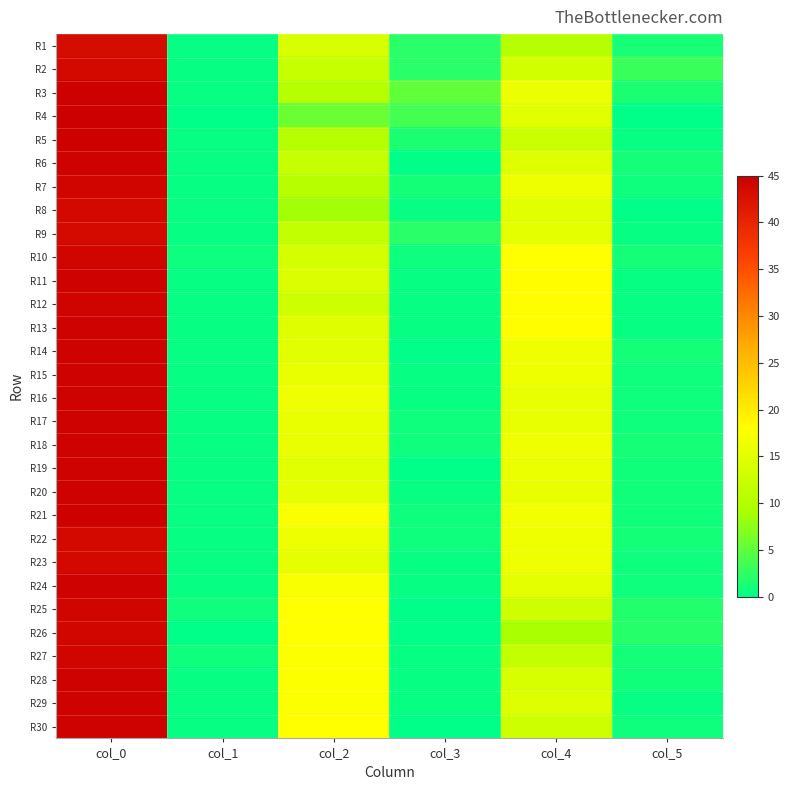

Reading left to right, extract all data points from this chart.

R1: col_0=43.2	col_1=0.4	col_2=13.8	col_3=2.3	col_4=10.3	col_5=1.2
R2: col_0=43.8	col_1=0.4	col_2=12.0	col_3=2.1	col_4=13.2	col_5=3.0
R3: col_0=44.8	col_1=0.4	col_2=10.3	col_3=5.2	col_4=16.0	col_5=1.4
R4: col_0=45.0	col_1=0.0	col_2=5.7	col_3=3.7	col_4=15.0	col_5=0.0
R5: col_0=44.8	col_1=0.4	col_2=10.5	col_3=1.5	col_4=12.3	col_5=0.5
R6: col_0=44.5	col_1=0.5	col_2=12.0	col_3=0.0	col_4=14.5	col_5=1.1
R7: col_0=44.2	col_1=0.4	col_2=10.5	col_3=1.1	col_4=16.2	col_5=0.8
R8: col_0=43.7	col_1=0.5	col_2=8.7	col_3=0.5	col_4=15.0	col_5=0.0
R9: col_0=43.5	col_1=0.5	col_2=11.8	col_3=2.2	col_4=15.2	col_5=0.4
R10: col_0=44.2	col_1=0.8	col_2=13.5	col_3=0.9	col_4=18.0	col_5=1.2
R11: col_0=44.5	col_1=0.5	col_2=14.2	col_3=0.4	col_4=18.2	col_5=0.4
R12: col_0=44.3	col_1=0.5	col_2=12.7	col_3=0.5	col_4=18.2	col_5=0.4
R13: col_0=44.5	col_1=0.5	col_2=14.8	col_3=0.4	col_4=18.2	col_5=0.4
R14: col_0=44.5	col_1=0.5	col_2=15.0	col_3=0.0	col_4=16.5	col_5=1.1
R15: col_0=44.5	col_1=0.5	col_2=15.8	col_3=0.4	col_4=16.2	col_5=0.8
R16: col_0=44.5	col_1=0.5	col_2=16.5	col_3=0.5	col_4=15.5	col_5=0.9
R17: col_0=44.5	col_1=0.5	col_2=15.8	col_3=0.8	col_4=15.5	col_5=0.9
R18: col_0=44.5	col_1=0.5	col_2=15.8	col_3=0.8	col_4=16.5	col_5=1.1
R19: col_0=44.5	col_1=0.5	col_2=15.0	col_3=0.0	col_4=16.0	col_5=1.0
R20: col_0=44.5	col_1=0.5	col_2=15.4	col_3=0.5	col_4=15.8	col_5=1.0
R21: col_0=44.7	col_1=0.5	col_2=17.5	col_3=0.9	col_4=16.7	col_5=0.9
R22: col_0=43.8	col_1=0.4	col_2=16.2	col_3=0.8	col_4=16.5	col_5=1.1
R23: col_0=43.8	col_1=0.4	col_2=15.3	col_3=0.5	col_4=16.2	col_5=0.8
R24: col_0=44.5	col_1=0.5	col_2=17.5	col_3=0.5	col_4=15.2	col_5=0.8
R25: col_0=44.2	col_1=0.8	col_2=18.0	col_3=0.0	col_4=13.0	col_5=1.9
R26: col_0=44.0	col_1=0.0	col_2=18.0	col_3=0.0	col_4=9.0	col_5=2.0
R27: col_0=44.2	col_1=0.8	col_2=17.8	col_3=0.4	col_4=11.8	col_5=1.1
R28: col_0=44.5	col_1=0.5	col_2=17.8	col_3=0.4	col_4=14.0	col_5=1.0
R29: col_0=44.5	col_1=0.5	col_2=17.8	col_3=0.4	col_4=14.5	col_5=0.5
R30: col_0=44.5	col_1=0.5	col_2=18.0	col_3=0.0	col_4=13.0	col_5=0.8